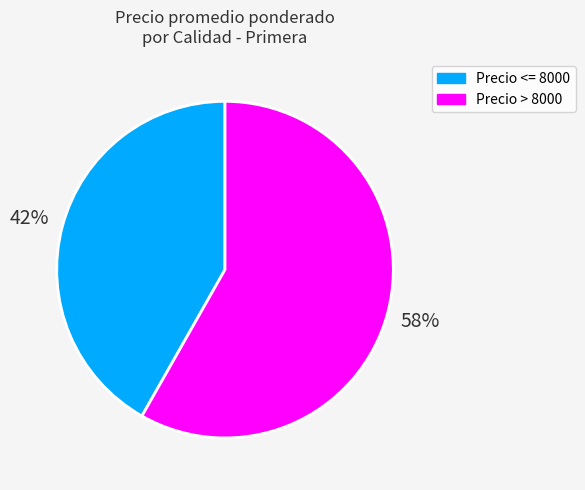

To the nearest percent, what is the difference between the largest and smallest slice percentages?

16%